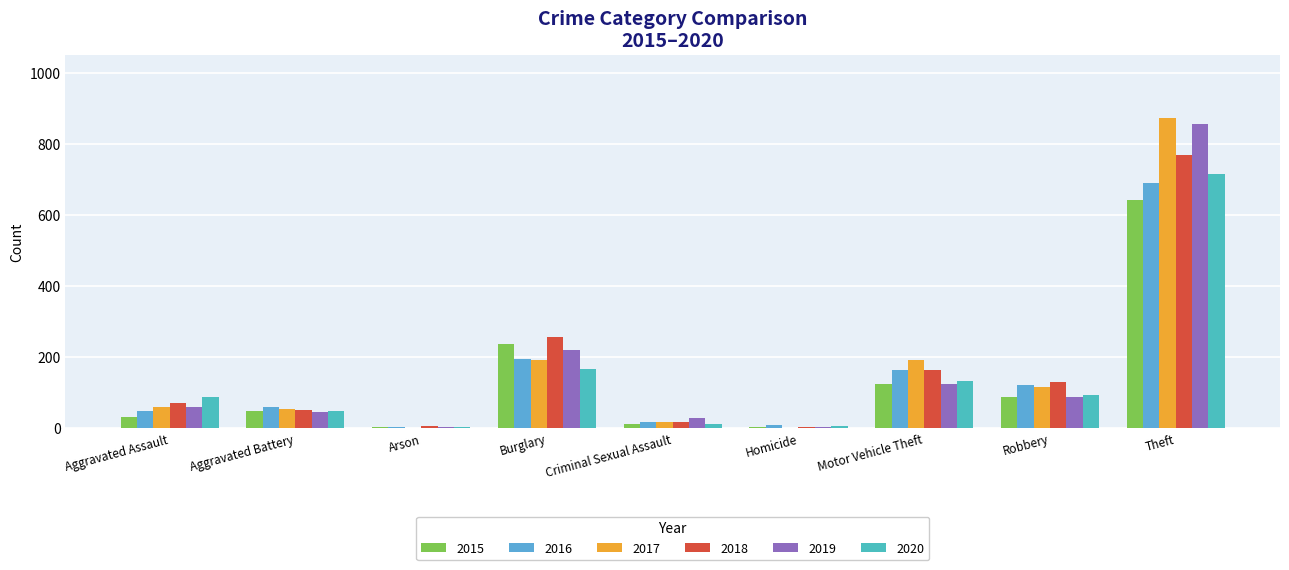

Are the bars horizontal?

No